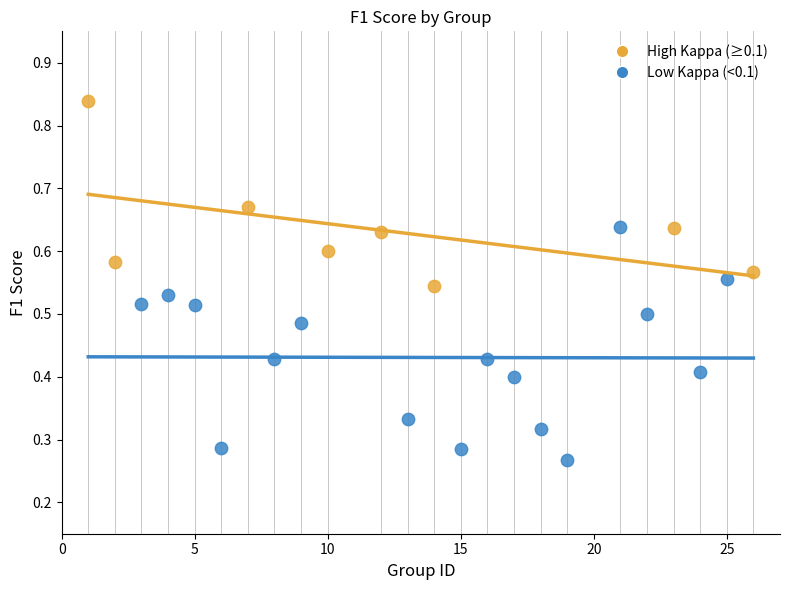

Which series has the widest spread of Y values?

Low Kappa (<0.1)